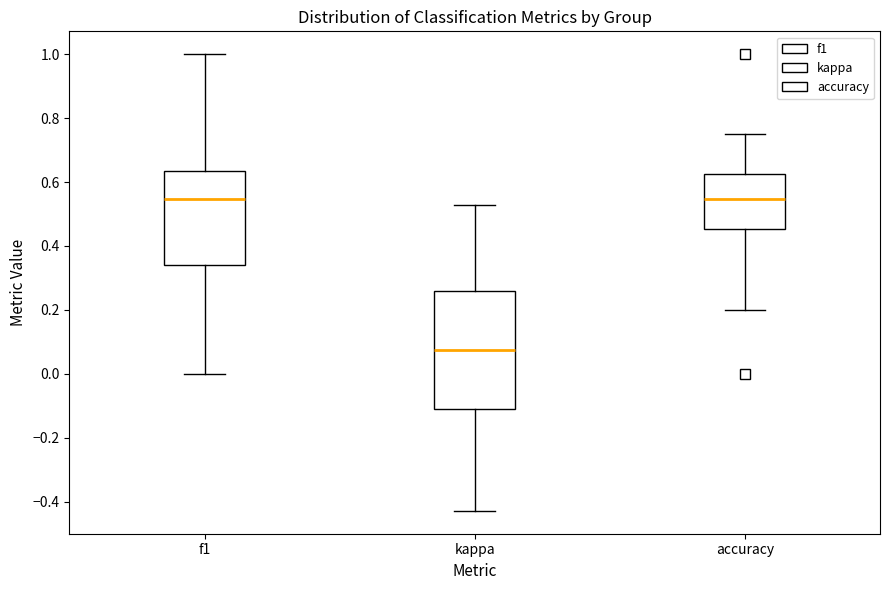

Reading left to right, read every box against the y-axis: the position of its median line, the range the box covers, and the ends of its whiskers. The values are not printed on the chart, so give them approximately, as read against the axis.

f1: median 0.54, box 0.34 to 0.64, whiskers 0.00 to 1.00
kappa: median 0.08, box -0.12 to 0.26, whiskers -0.42 to 0.52
accuracy: median 0.54, box 0.46 to 0.62, whiskers 0.20 to 0.76